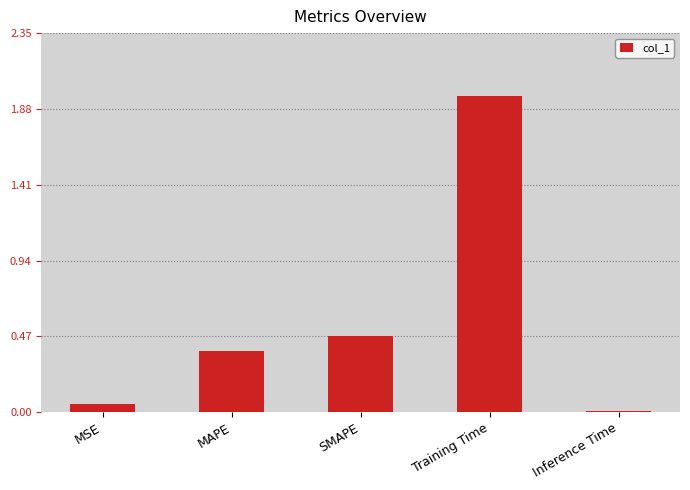

What is the label of the 1st bar from the right?

Inference Time